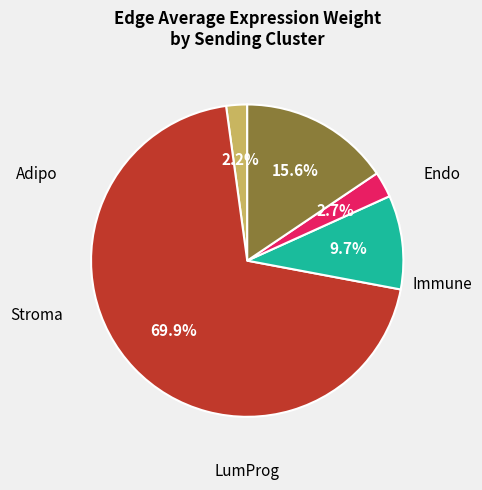

Is there a majority slice in this chart?

Yes